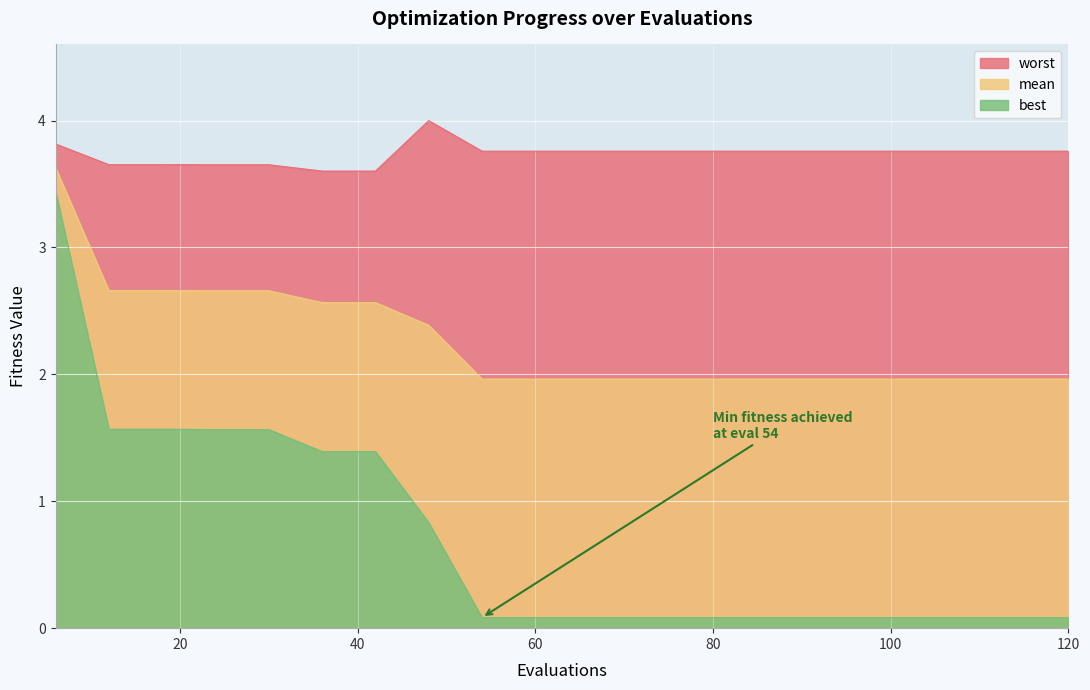

How many lines are shown in the chart?

3